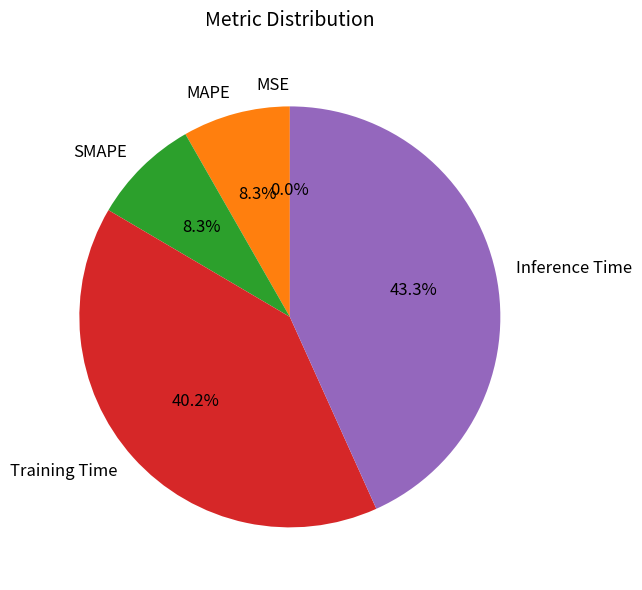

To the nearest percent, what percentage of the pie is MAPE?

8%